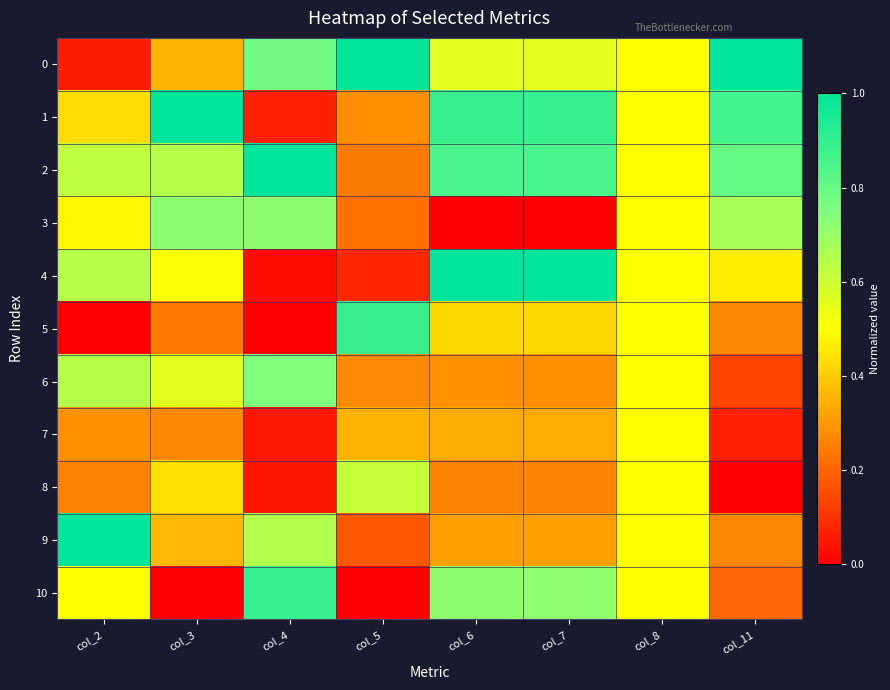

Reading left to right, what are all the values shown in this chart?

0: col_2=0.1	col_3=0.4	col_4=0.8	col_5=1.0	col_6=0.6	col_7=0.6	col_8=0.5	col_11=1.0
1: col_2=0.4	col_3=1.0	col_4=0.1	col_5=0.3	col_6=0.9	col_7=0.9	col_8=0.5	col_11=0.9
2: col_2=0.6	col_3=0.6	col_4=1.0	col_5=0.2	col_6=0.9	col_7=0.9	col_8=0.5	col_11=0.8
3: col_2=0.5	col_3=0.7	col_4=0.7	col_5=0.2	col_6=0.0	col_7=0.0	col_8=0.5	col_11=0.7
4: col_2=0.6	col_3=0.5	col_4=0.0	col_5=0.1	col_6=1.0	col_7=1.0	col_8=0.5	col_11=0.5
5: col_2=0.0	col_3=0.2	col_4=0.0	col_5=0.9	col_6=0.4	col_7=0.4	col_8=0.5	col_11=0.3
6: col_2=0.6	col_3=0.6	col_4=0.7	col_5=0.3	col_6=0.3	col_7=0.3	col_8=0.5	col_11=0.1
7: col_2=0.3	col_3=0.3	col_4=0.0	col_5=0.4	col_6=0.3	col_7=0.3	col_8=0.5	col_11=0.1
8: col_2=0.3	col_3=0.4	col_4=0.0	col_5=0.6	col_6=0.3	col_7=0.3	col_8=0.5	col_11=0.0
9: col_2=1.0	col_3=0.4	col_4=0.6	col_5=0.2	col_6=0.3	col_7=0.3	col_8=0.5	col_11=0.3
10: col_2=0.5	col_3=0.0	col_4=0.9	col_5=0.0	col_6=0.7	col_7=0.7	col_8=0.5	col_11=0.2